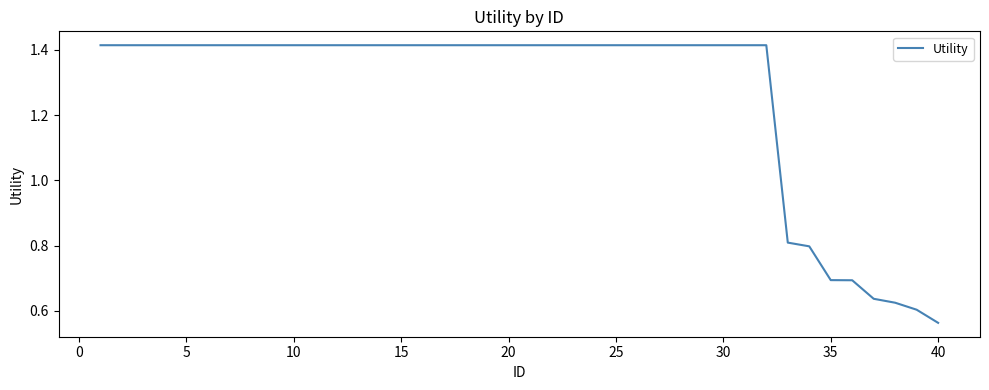

Where is the data nearest to the value 0?

40